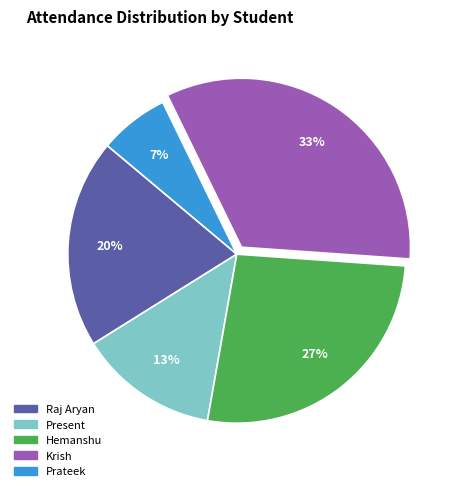

How many segments does this pie chart have?

5